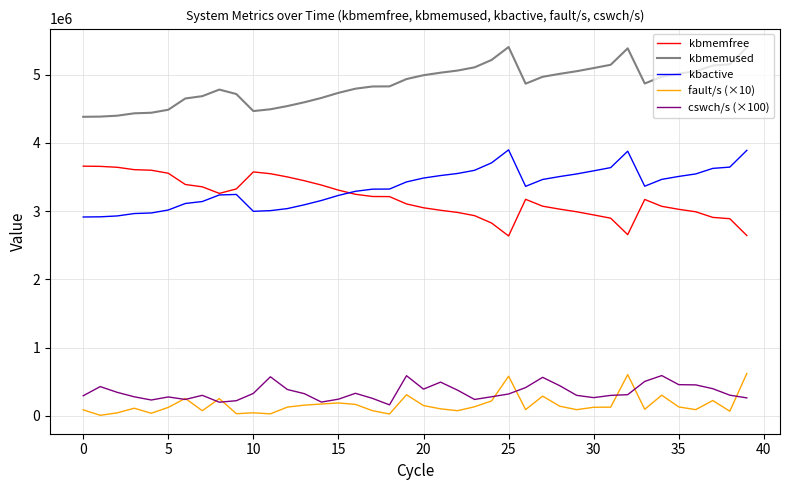

Which series has the largest total across all categories?

kbmemused